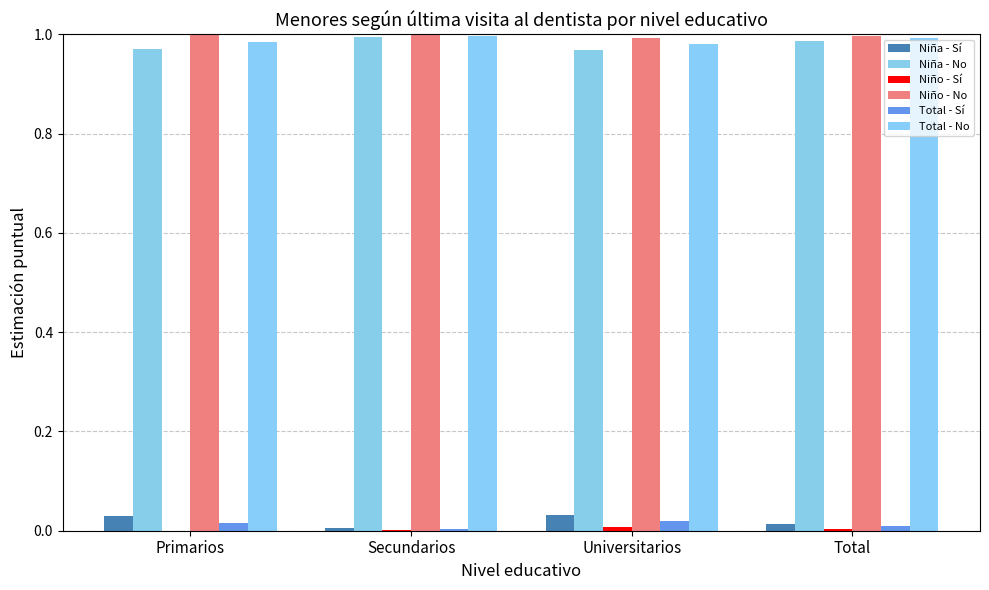

What is the total value across all series at Universitarios?

3.0